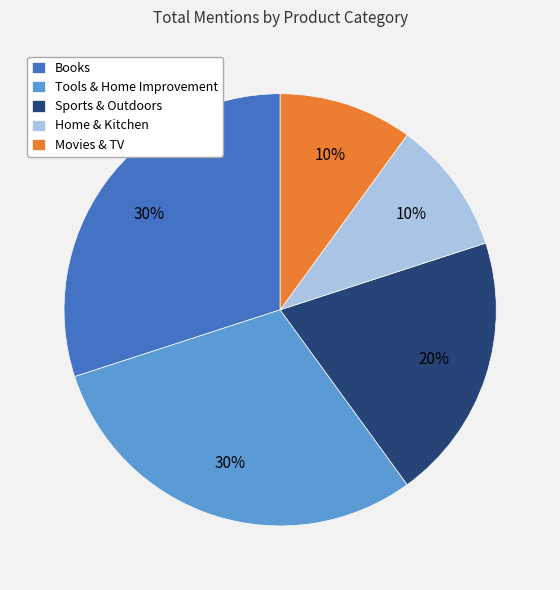

Do Home & Kitchen and Movies & TV together represent more than half of the pie?

No